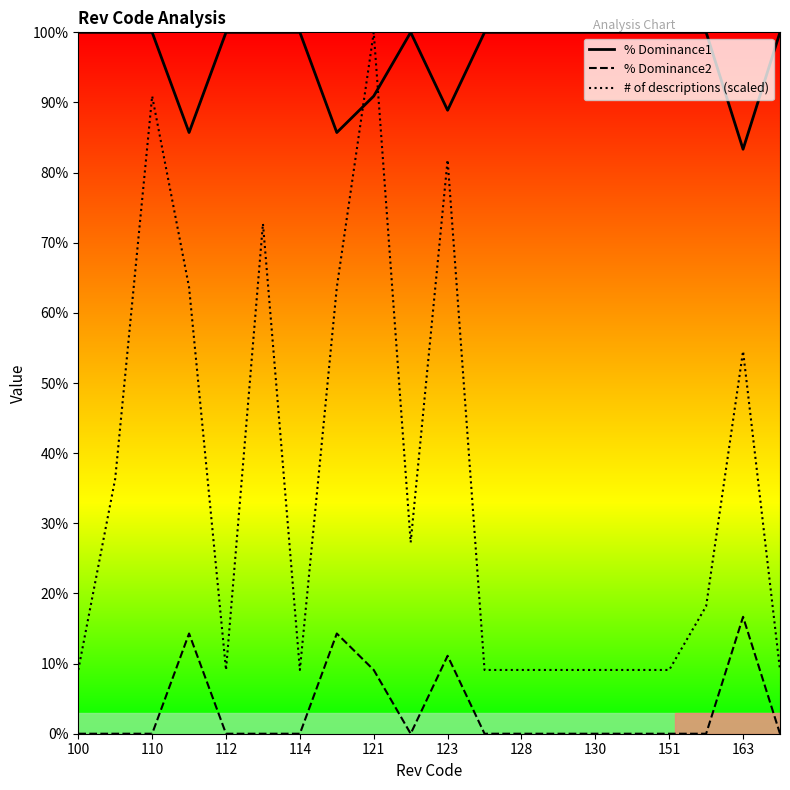

Reading left to right, extract all data points from this chart.

% Dominance1: 100.0	100.0	100.0	85.7	100.0	100.0	100.0	85.7	90.9	100.0	88.9	100.0	100.0	100.0	100.0	100.0	100.0	100.0	83.3	100.0
% Dominance2: 0.0	0.0	0.0	14.3	0.0	0.0	0.0	14.3	9.1	0.0	11.1	0.0	0.0	0.0	0.0	0.0	0.0	0.0	16.7	0.0
# of descriptions (scaled): 9.1	36.4	90.9	63.6	9.1	72.7	9.1	63.6	100.0	27.3	81.8	9.1	9.1	9.1	9.1	9.1	9.1	18.2	54.5	9.1